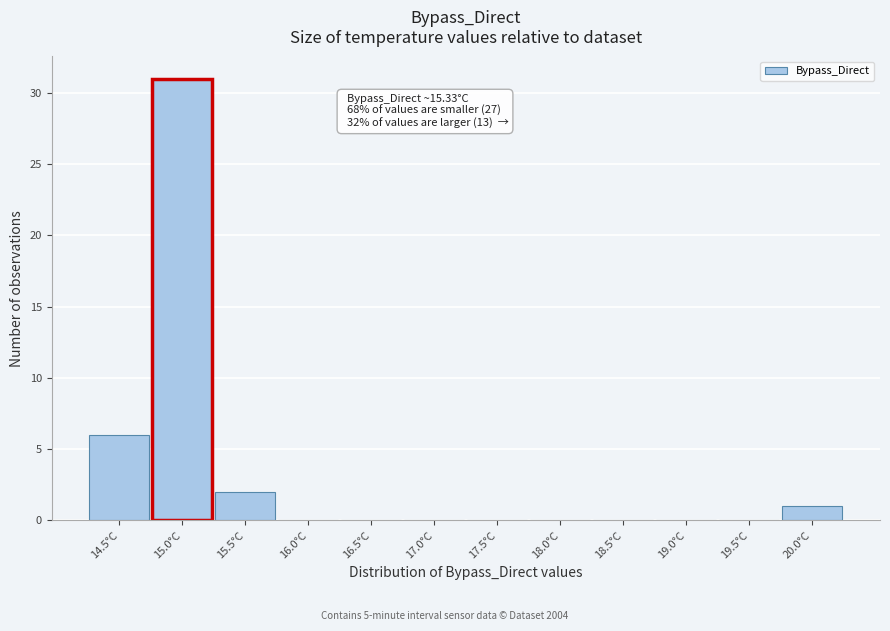

Reading left to right, extract all data points from this chart.

14.5°C=6	15.0°C=31	15.5°C=2	16.0°C=0	16.5°C=0	17.0°C=0	17.5°C=0	18.0°C=0	18.5°C=0	19.0°C=0	19.5°C=0	20.0°C=1